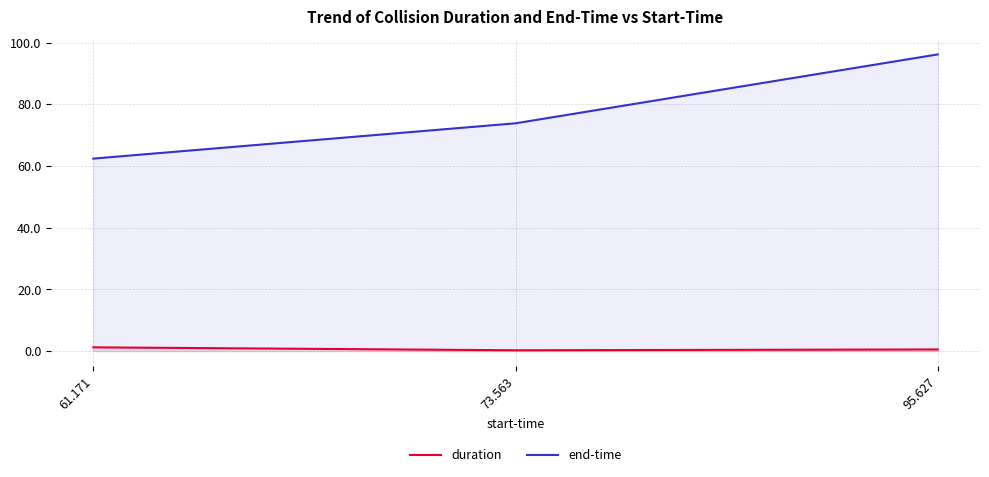

What is the value of the duration point at the 1st from the left?

1.2